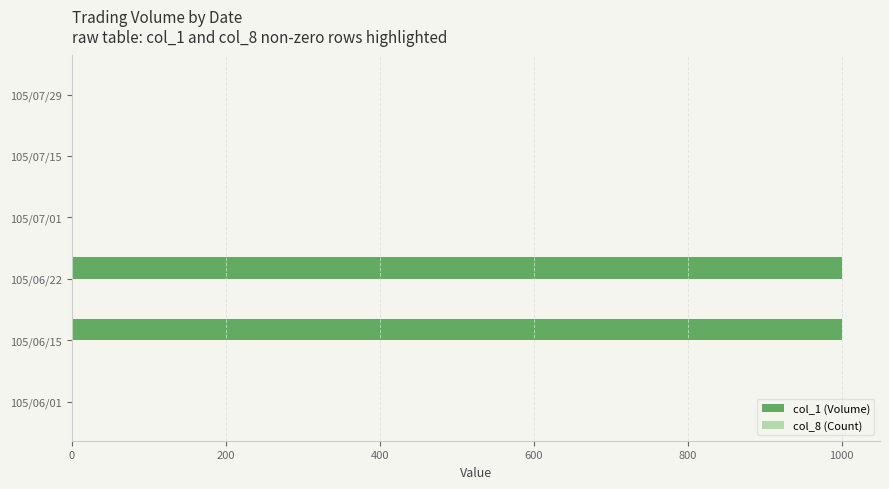

Is it true that col_1 (Volume) equals 1424 at 105/06/22?

False